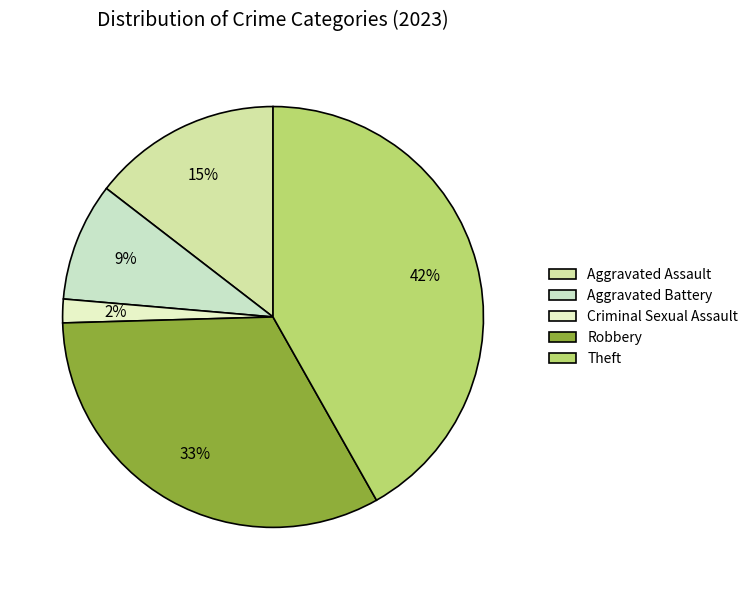

How many slices are in this pie chart?

5